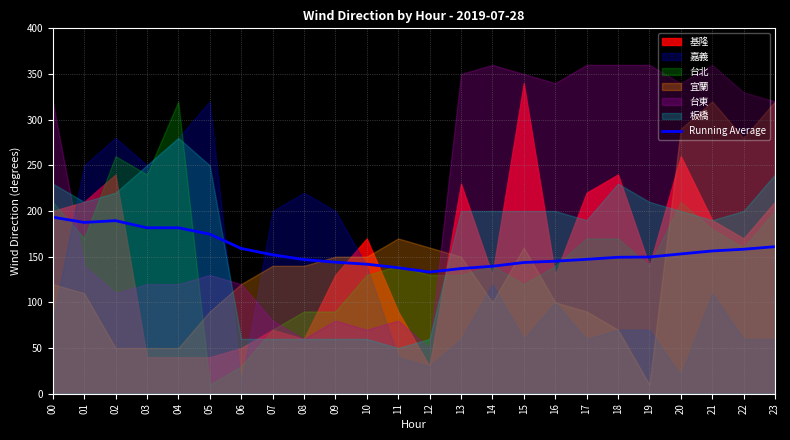

The chart shows a value of 133.2 at 12. True or false?

True